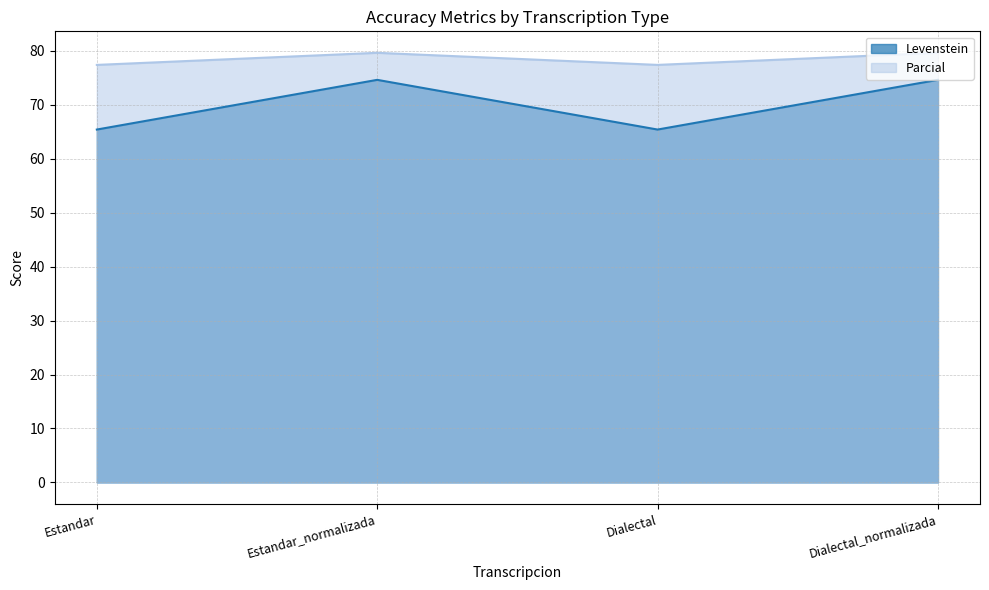

What is the greatest value displayed?

79.7